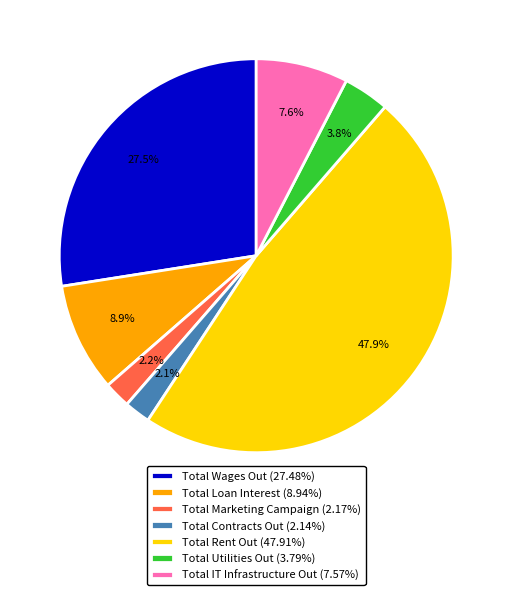

The Total IT Infrastructure Out slice represents 8% of the pie. True or false?

True